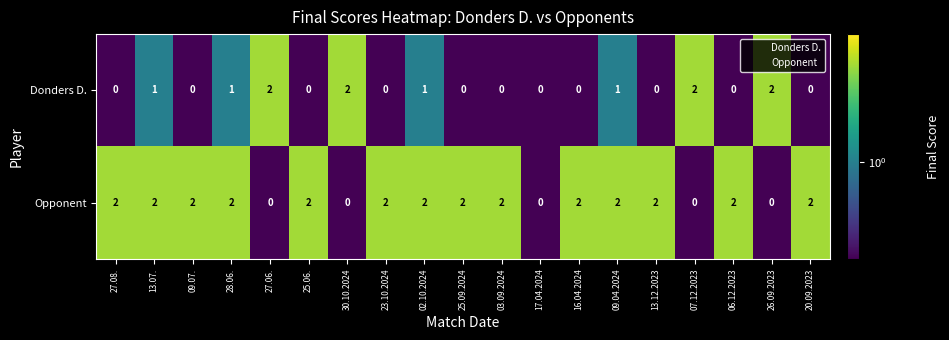

At how many categories does at least one series exceed 1?

18